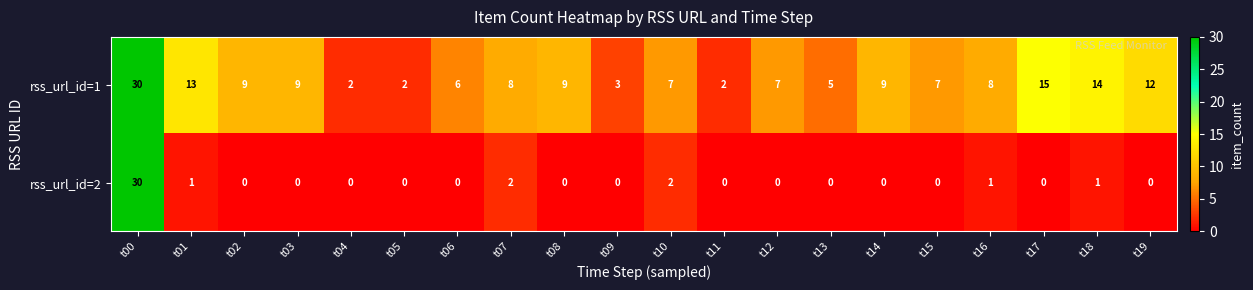

What is the difference between the highest and lowest values at t15?

7